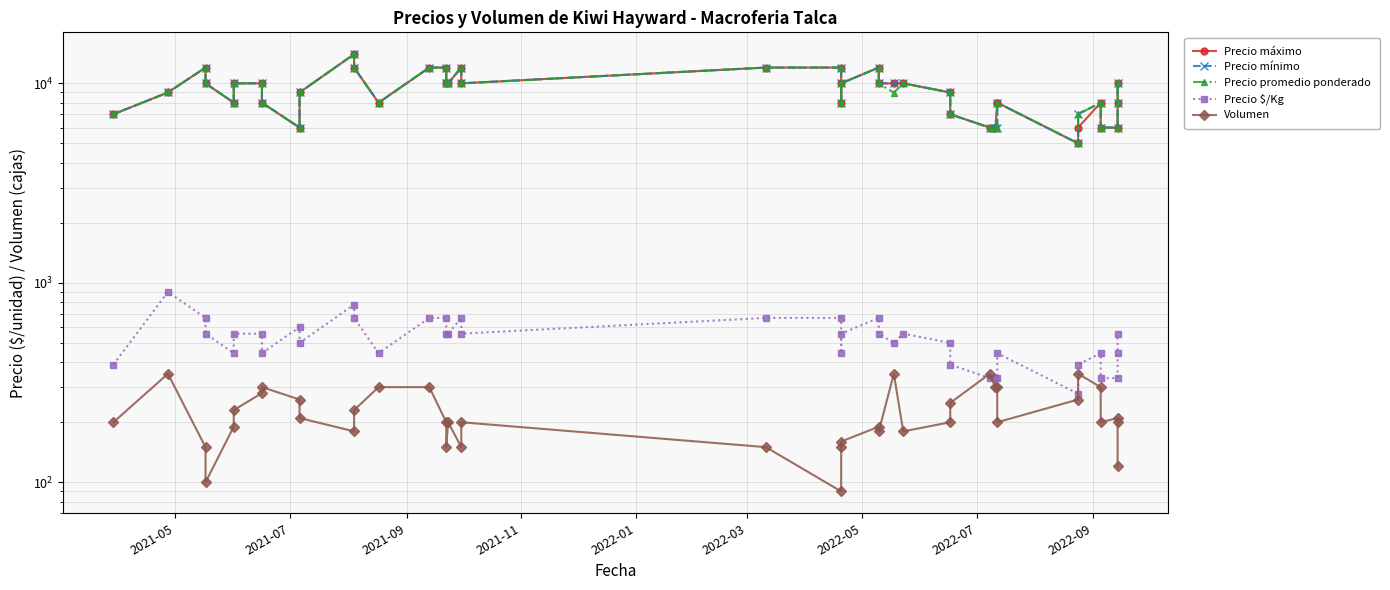

What is the highest value of the Volumen series?

350